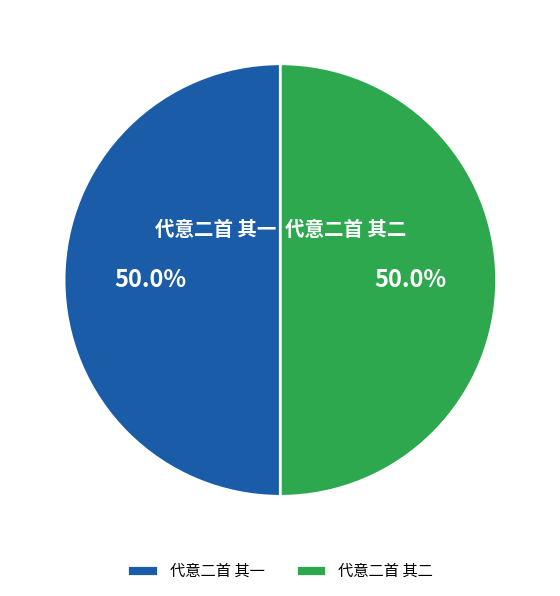

Combined, do 代意二首 其二 and 代意二首 其一 account for over 50%?

Yes